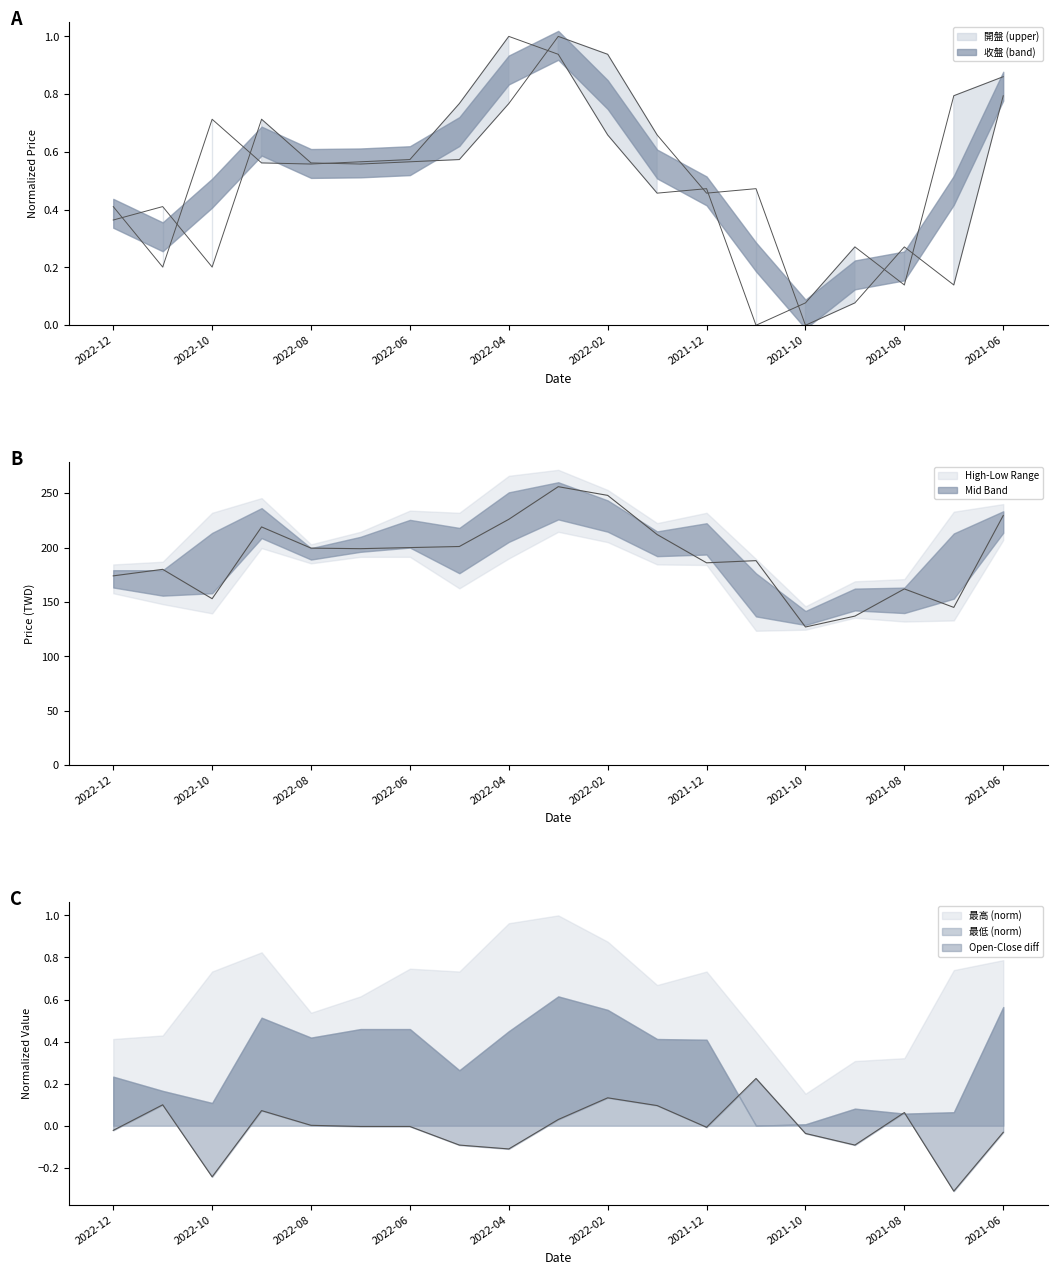

At which category is the sum across all series the highest?

2022-03